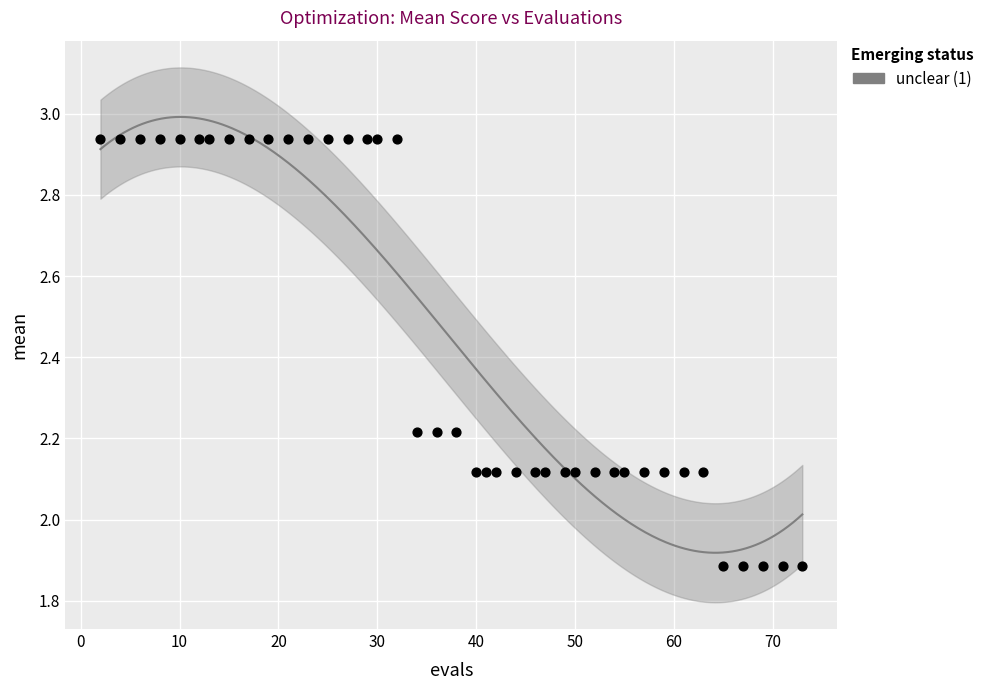

What is the range of X values (max minus min)?

71.0